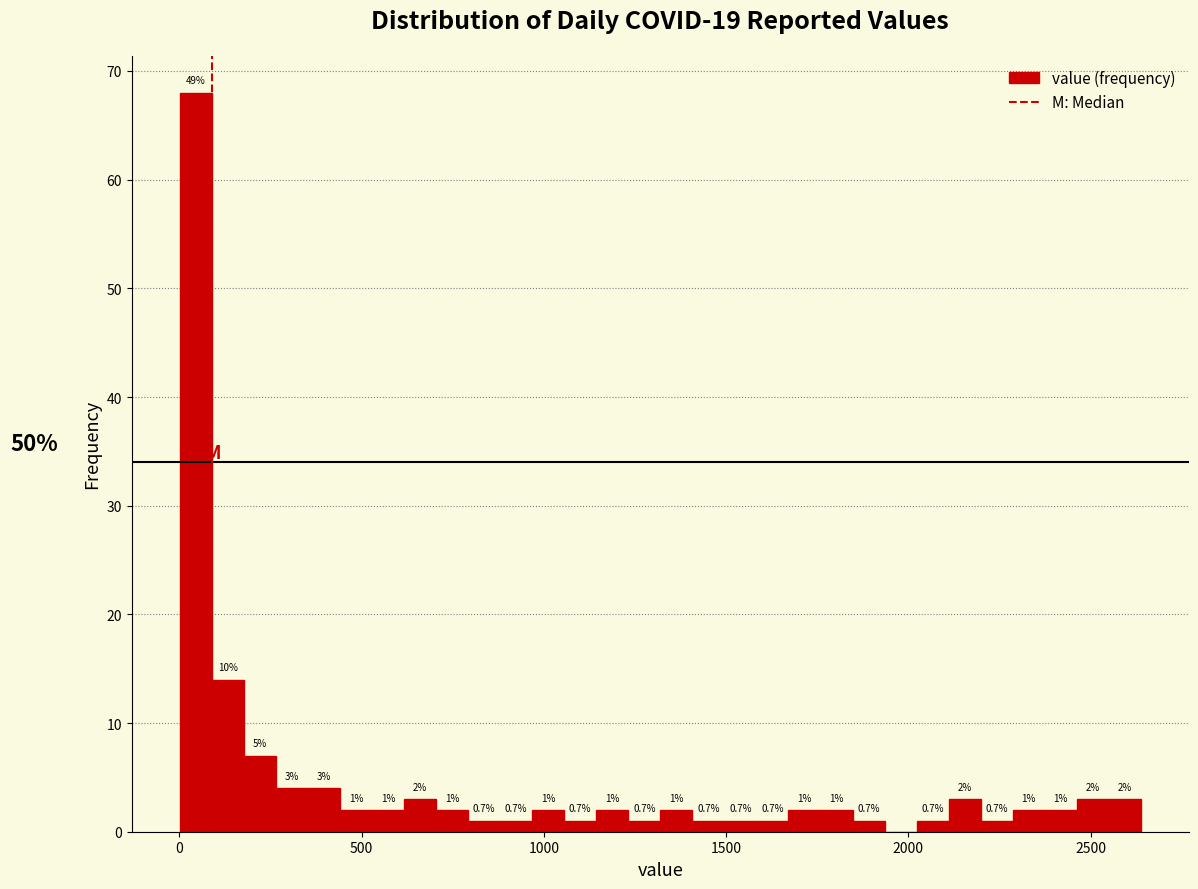

Around what value on the x-axis is the tallest bar? Give the approximate position of its centre, as read against the axis.

50